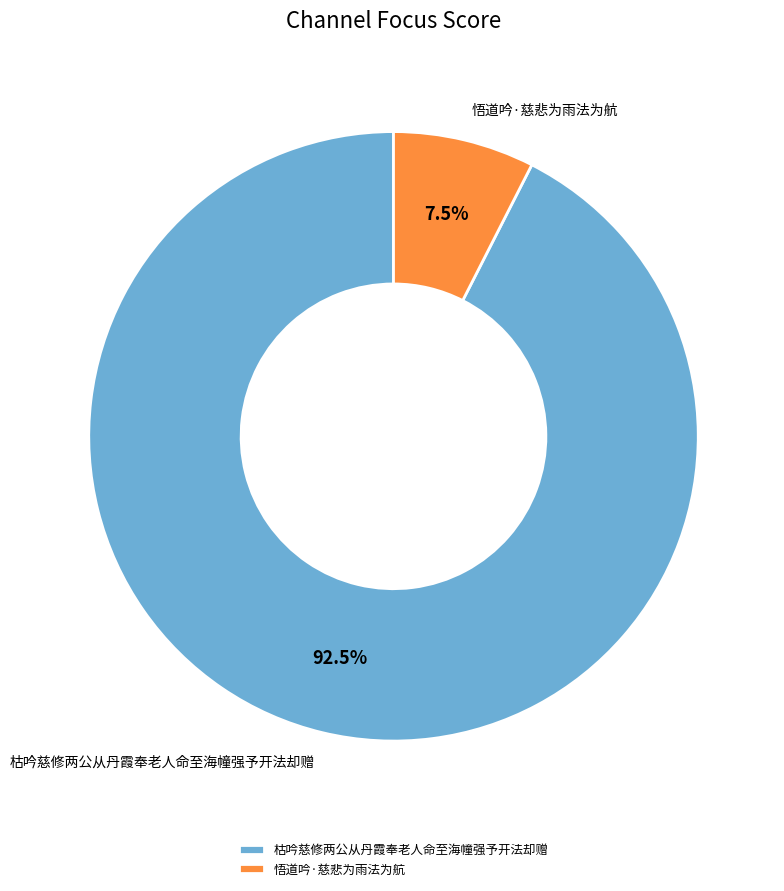

Is 悟道吟·慈悲为雨法为航 the majority of the pie?

No